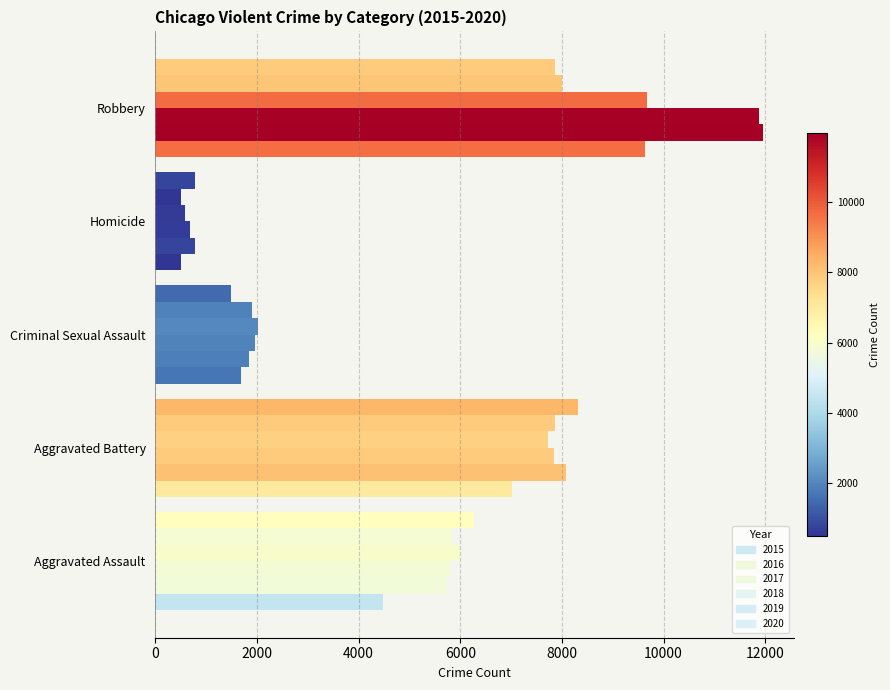

How many values in the 2016 series are below 5712?

2